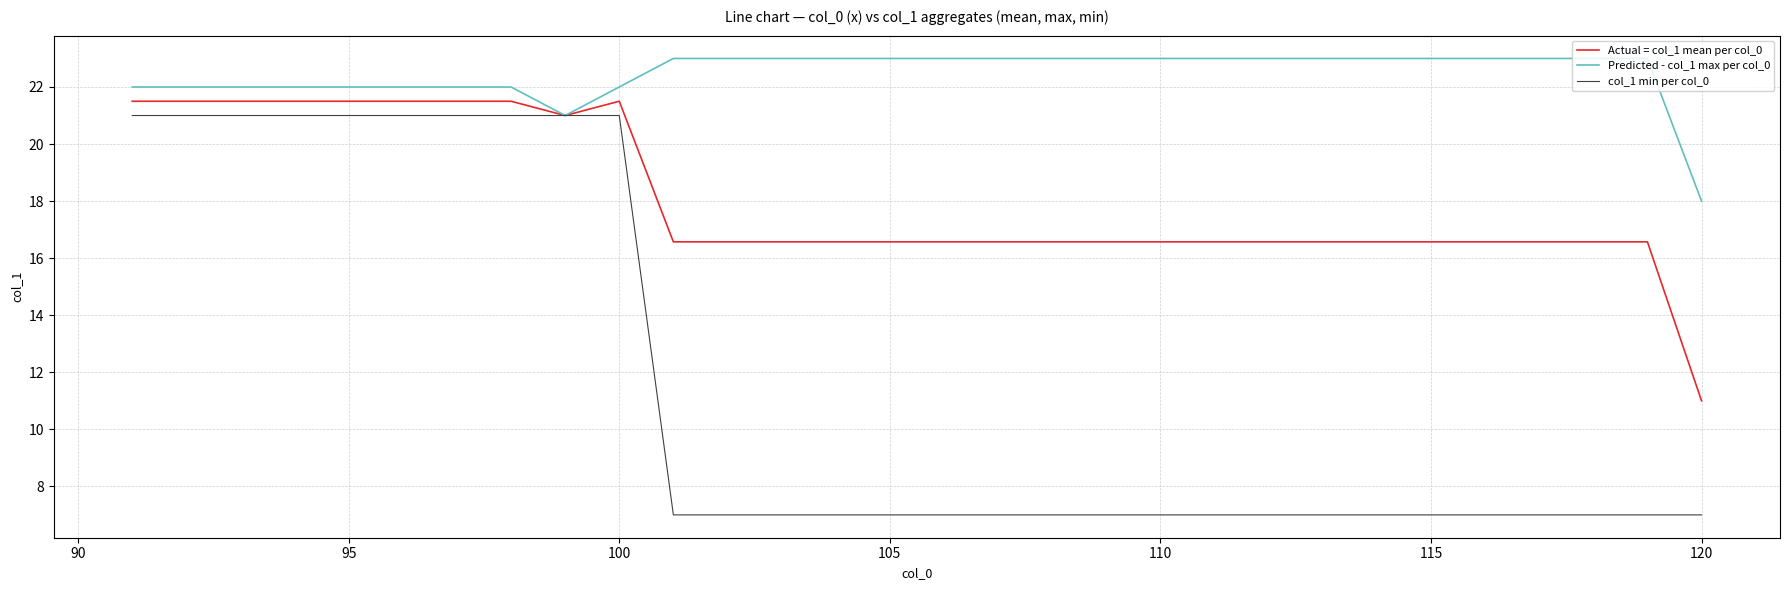

Which series has the largest total across all categories?

Predicted - col_1 max per col_0